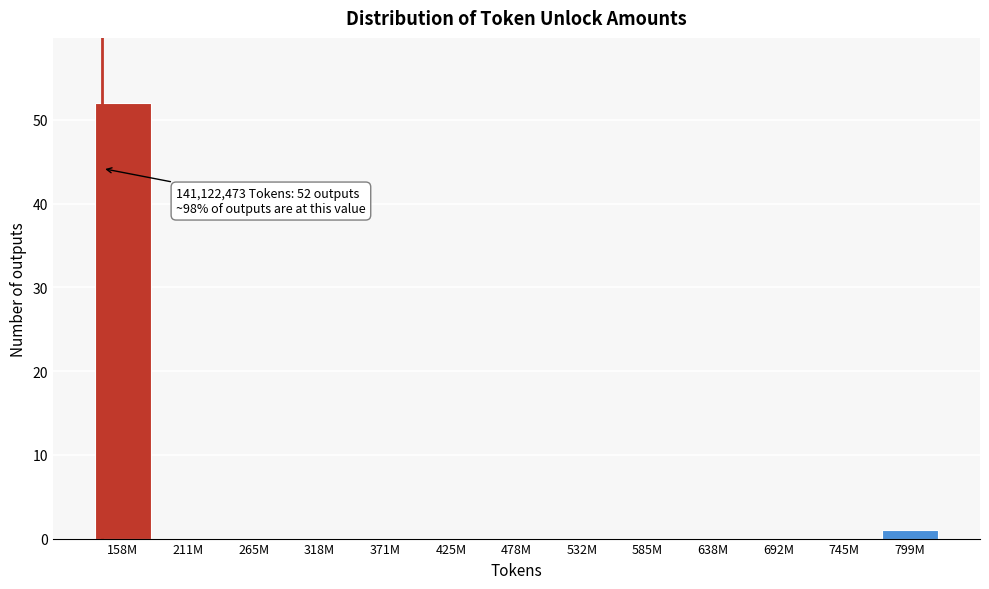

Reading left to right, what are all the values shown in this chart?

158M=52	211M=0	265M=0	318M=0	371M=0	425M=0	478M=0	532M=0	585M=0	638M=0	692M=0	745M=0	799M=1